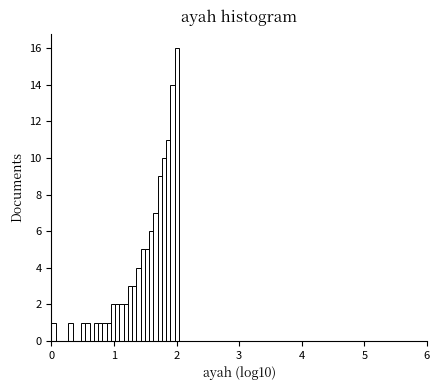

Read against the x-axis, roughly where is the centre of the tallest bar?

2.0